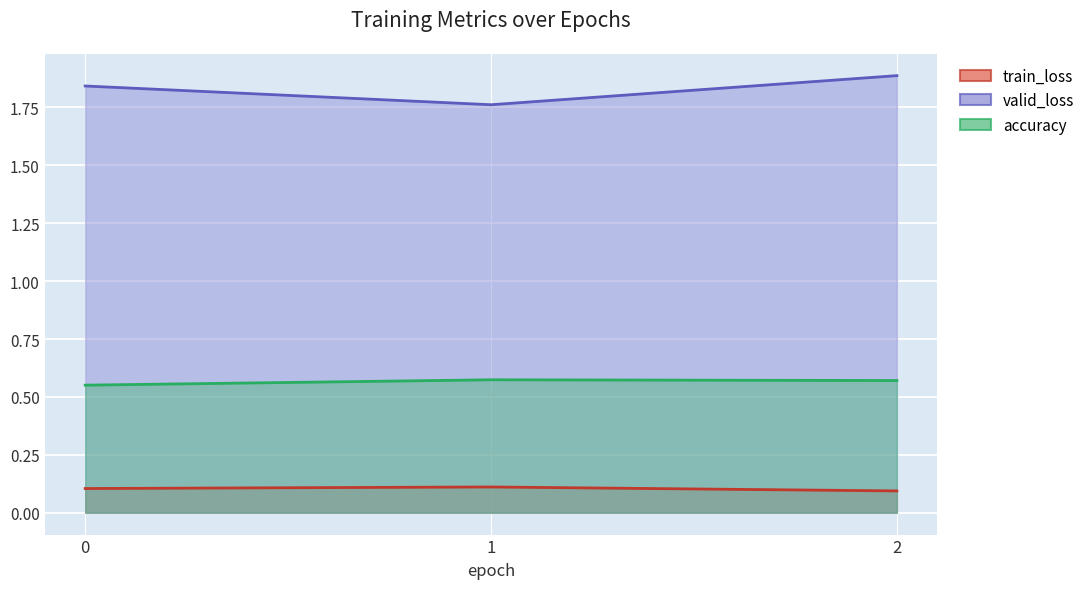

At how many categories does at least one series exceed 1?

3